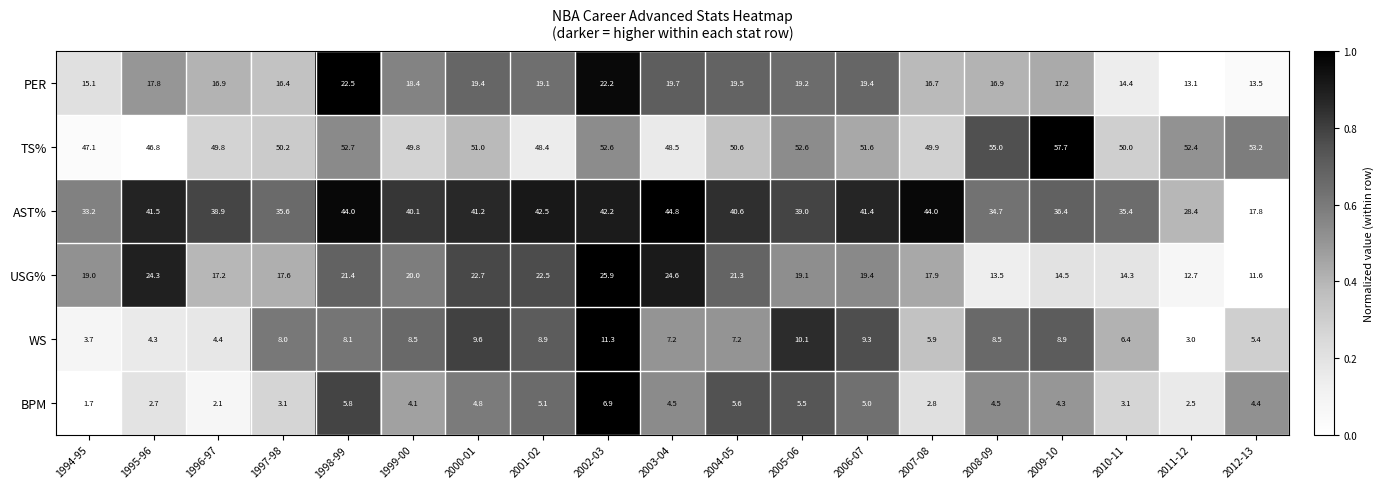

At which category is the sum across all series the highest?

2002-03